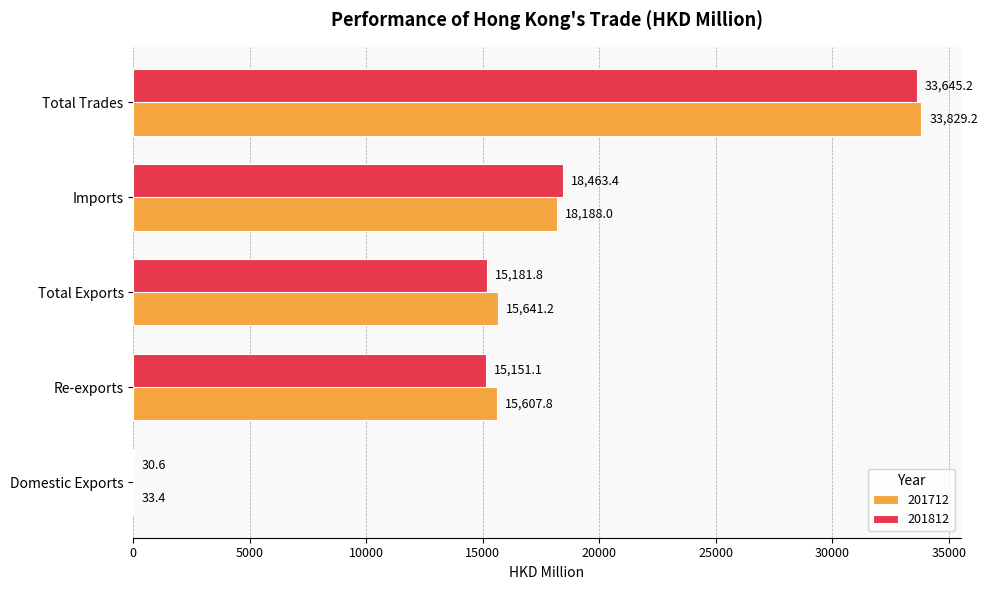

Is it true that 201812 equals 31712.0 at Imports?

False